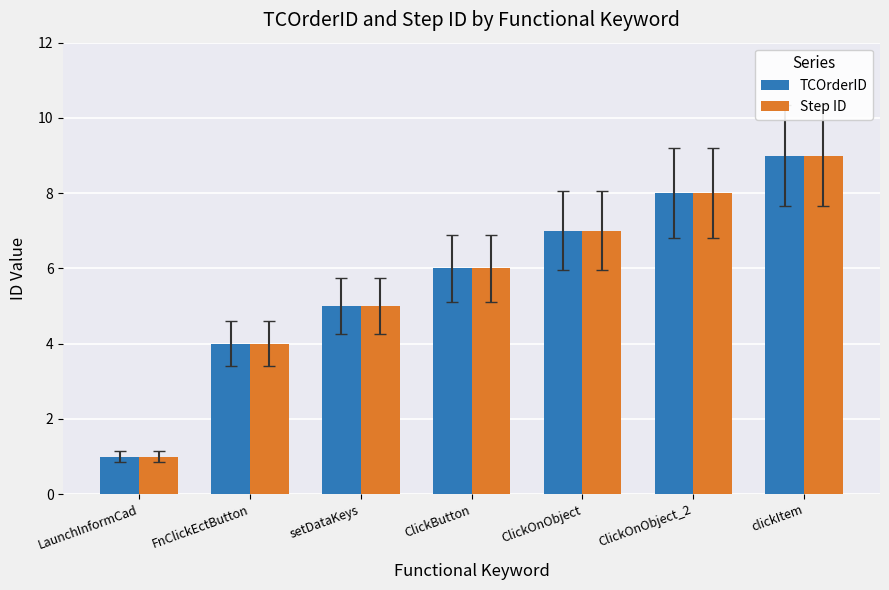

Does the chart contain stacked bars?

No